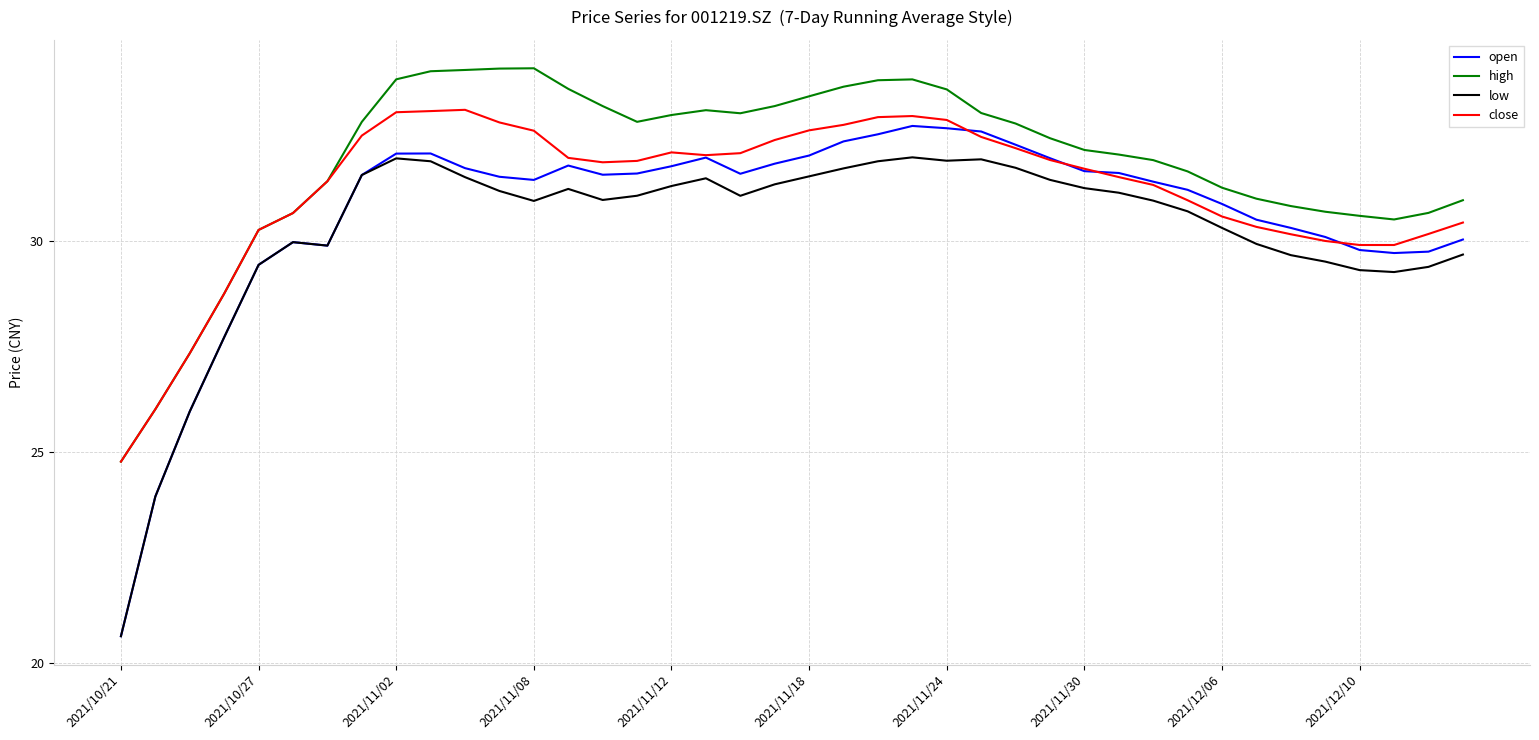

What is the highest value of the open series?

32.7